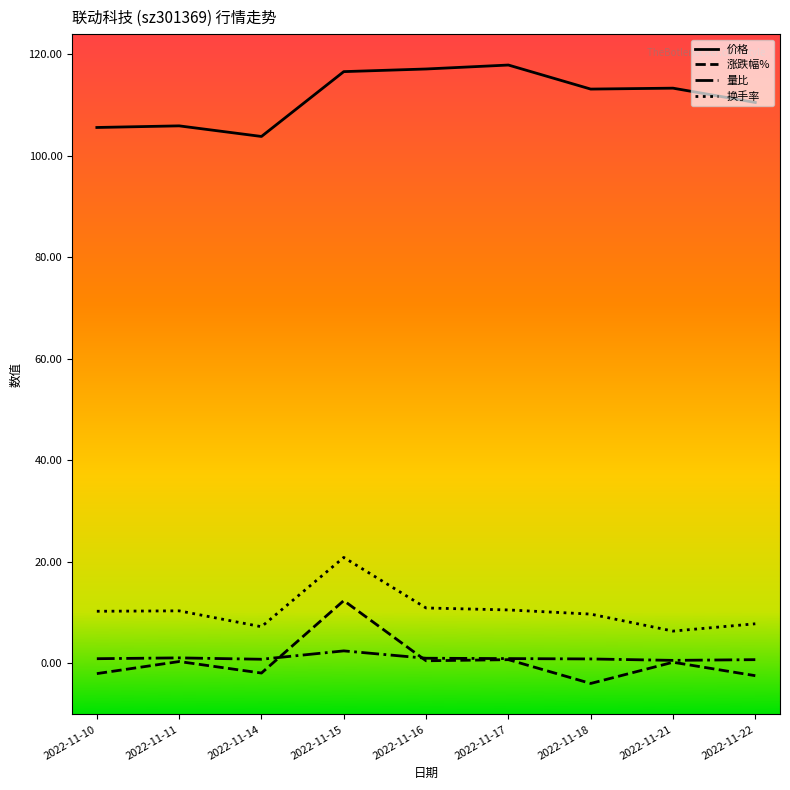

True or false: 换手率 has a value of 10.5 at 2022-11-17.

True